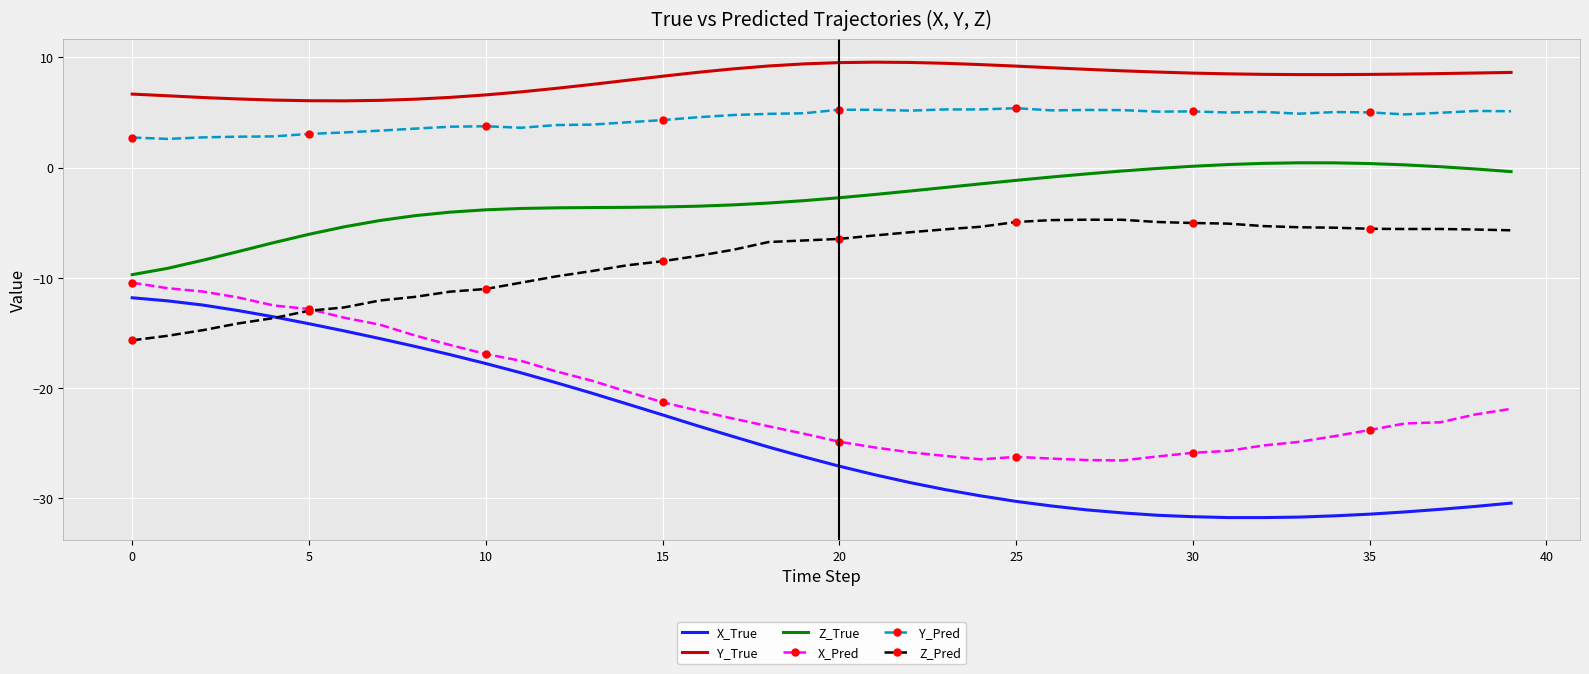

Rank the series by their maximum value, from lowest to highest.

X_True, X_Pred, Z_Pred, Z_True, Y_Pred, Y_True